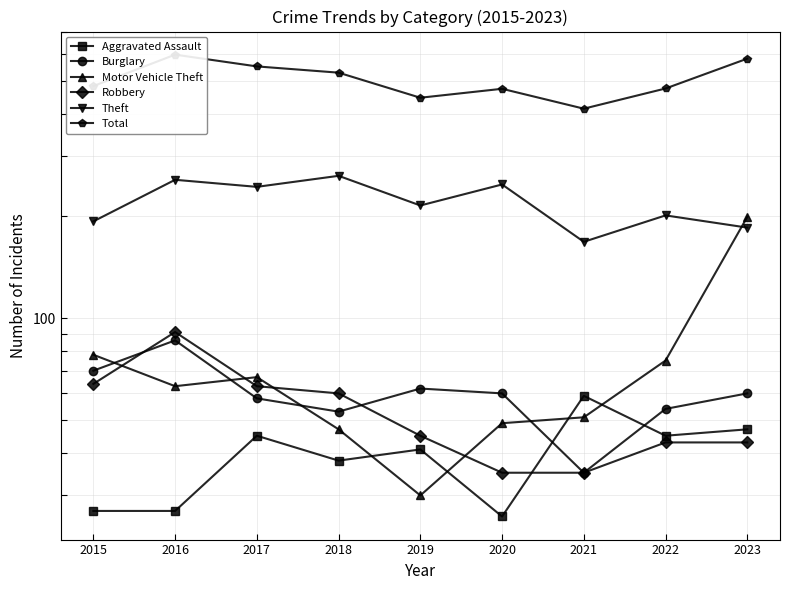

Is it true that Burglary equals 60 at 2020?

True